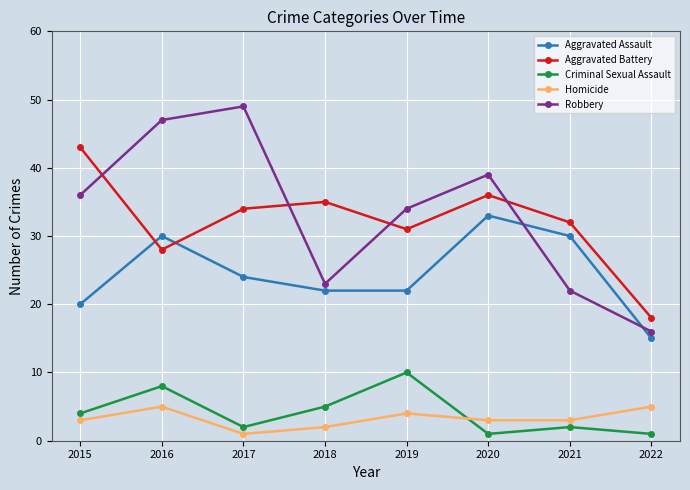

What is the approximate value of Homicide at 2016?

5